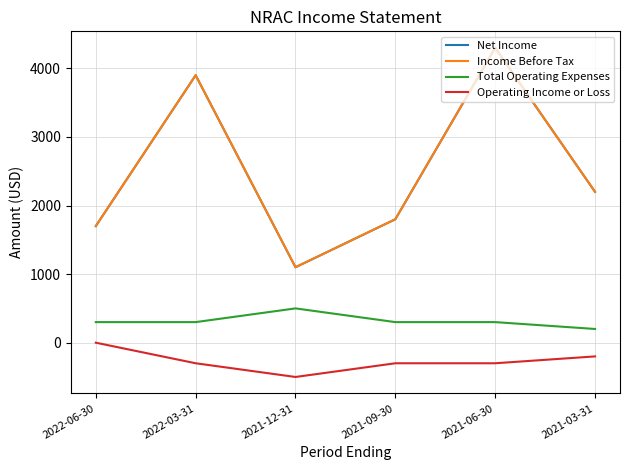

Where is the first local minimum for Net Income?

2021-12-31